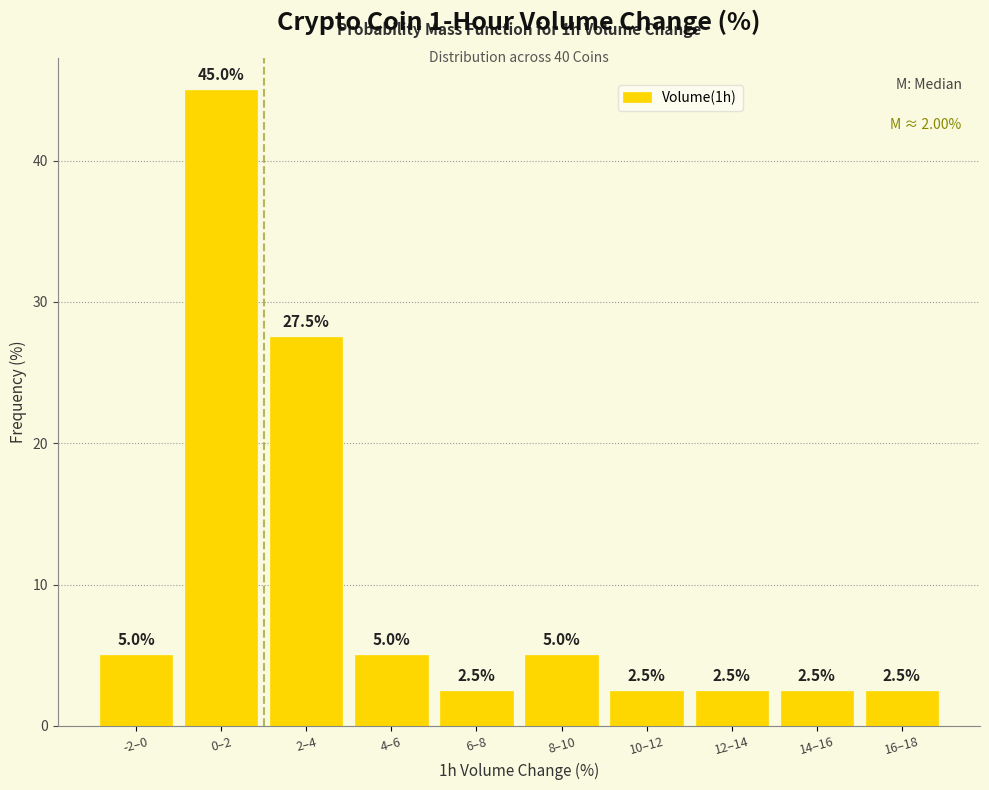

Reading left to right, what are all the values shown in this chart?

-2–0=5.0	0–2=45.0	2–4=27.5	4–6=5.0	6–8=2.5	8–10=5.0	10–12=2.5	12–14=2.5	14–16=2.5	16–18=2.5